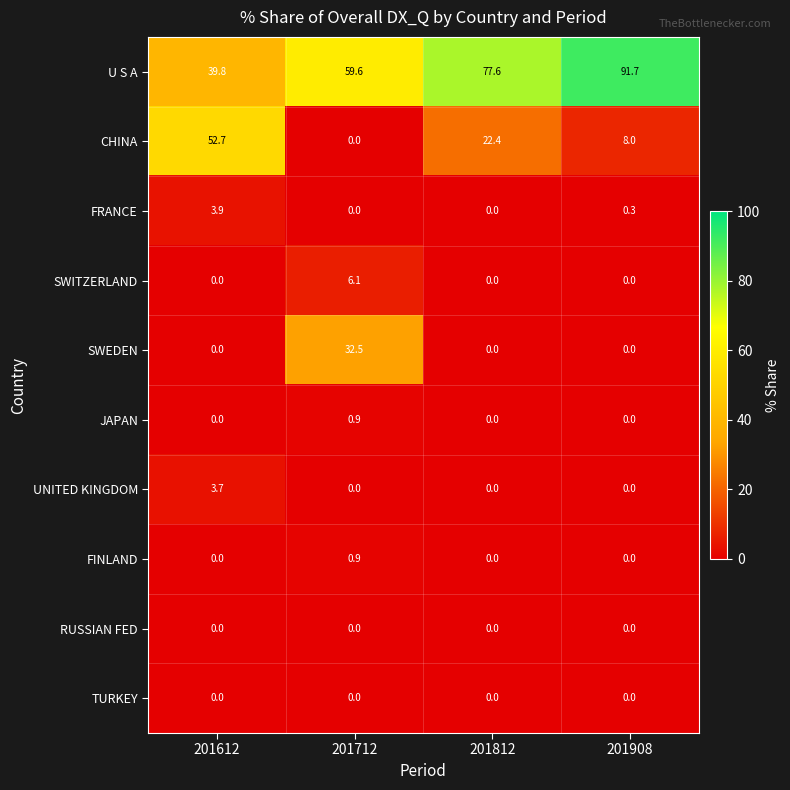

What is the difference between the maximum and second lowest values in the SWITZERLAND series?

6.1